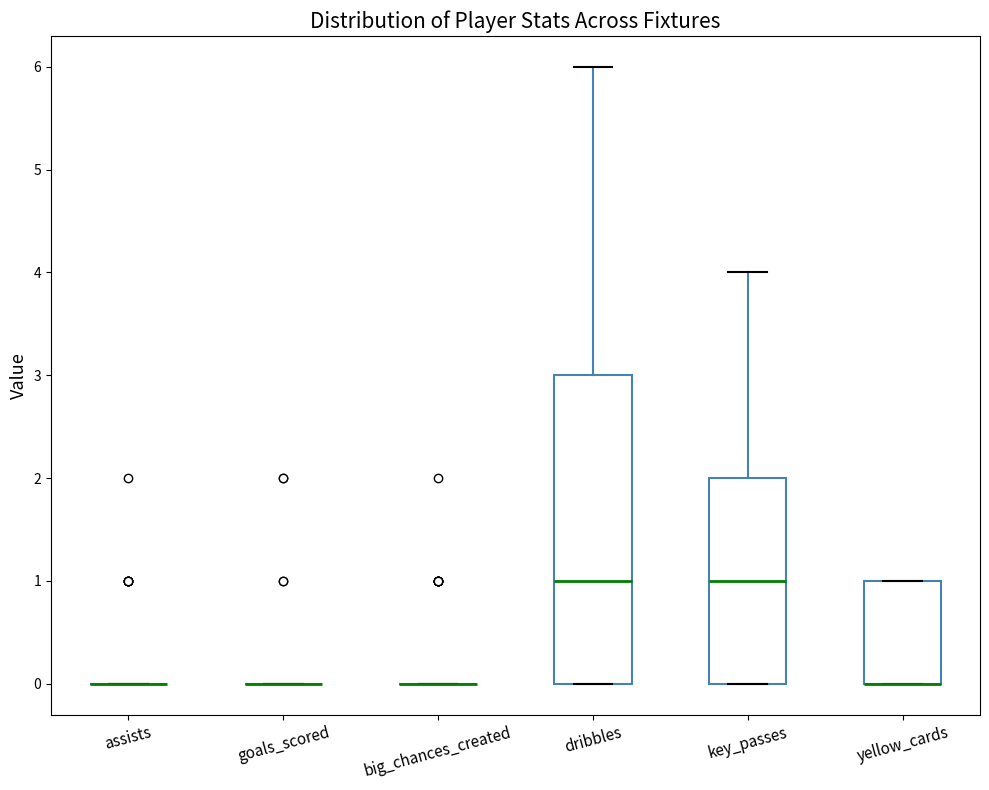

Reading left to right, transcribe this box plot: for each box, give where its median line is, the range the box spans, and where its two whiskers end, as read against the y-axis. The values are not printed on the chart, so give them approximately, as read against the axis.

assists: box collapsed to a line at 0, whiskers 0 to 0
goals_scored: box collapsed to a line at 0, whiskers 0 to 0
big_chances_created: box collapsed to a line at 0, whiskers 0 to 0
dribbles: median 1, box 0 to 3, whiskers 0 to 6
key_passes: median 1, box 0 to 2, whiskers 0 to 4
yellow_cards: median 0 (drawn on the box's lower edge), box 0 to 1, whiskers 0 to 1